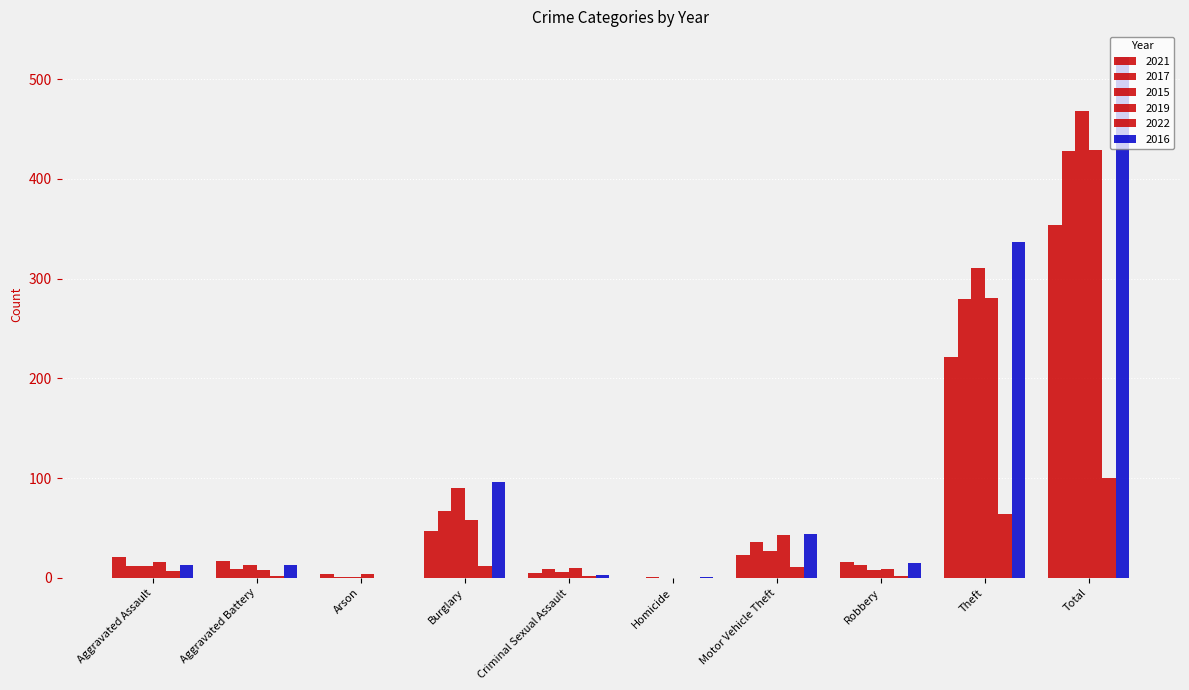

Reading left to right, list all the values displayed in this chart.

2021: Aggravated Assault=21	Aggravated Battery=17	Arson=4	Burglary=47	Criminal Sexual Assault=5	Homicide=0	Motor Vehicle Theft=23	Robbery=16	Theft=221	Total=354
2017: Aggravated Assault=12	Aggravated Battery=9	Arson=1	Burglary=67	Criminal Sexual Assault=9	Homicide=1	Motor Vehicle Theft=36	Robbery=13	Theft=280	Total=428
2015: Aggravated Assault=12	Aggravated Battery=13	Arson=1	Burglary=90	Criminal Sexual Assault=6	Homicide=0	Motor Vehicle Theft=27	Robbery=8	Theft=311	Total=468
2019: Aggravated Assault=16	Aggravated Battery=8	Arson=4	Burglary=58	Criminal Sexual Assault=10	Homicide=0	Motor Vehicle Theft=43	Robbery=9	Theft=281	Total=429
2022: Aggravated Assault=7	Aggravated Battery=2	Arson=0	Burglary=12	Criminal Sexual Assault=2	Homicide=0	Motor Vehicle Theft=11	Robbery=2	Theft=64	Total=100
2016: Aggravated Assault=13	Aggravated Battery=13	Arson=0	Burglary=96	Criminal Sexual Assault=3	Homicide=1	Motor Vehicle Theft=44	Robbery=15	Theft=337	Total=522